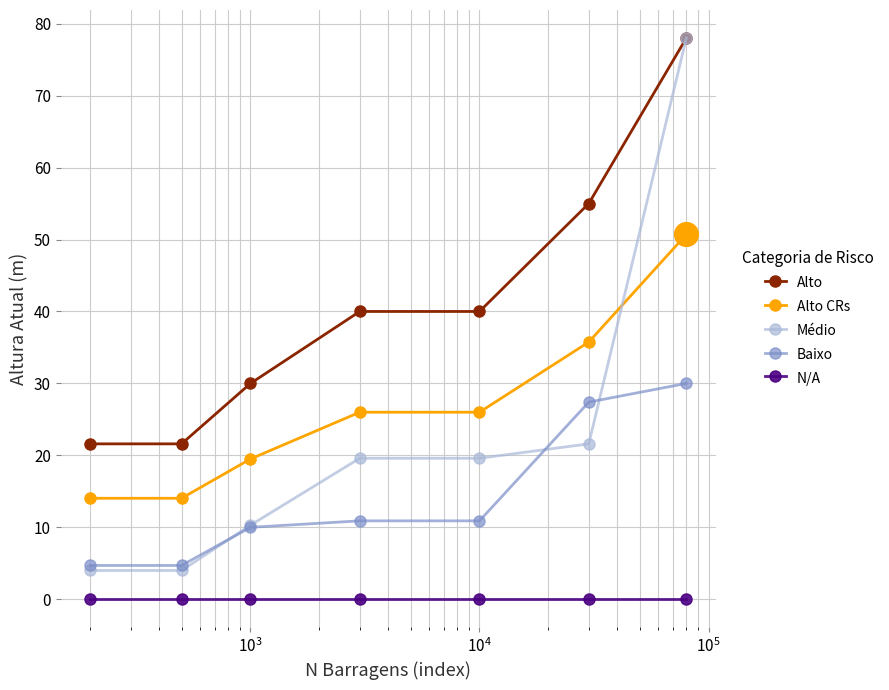

At how many categories does at least one series exceed 11?

7